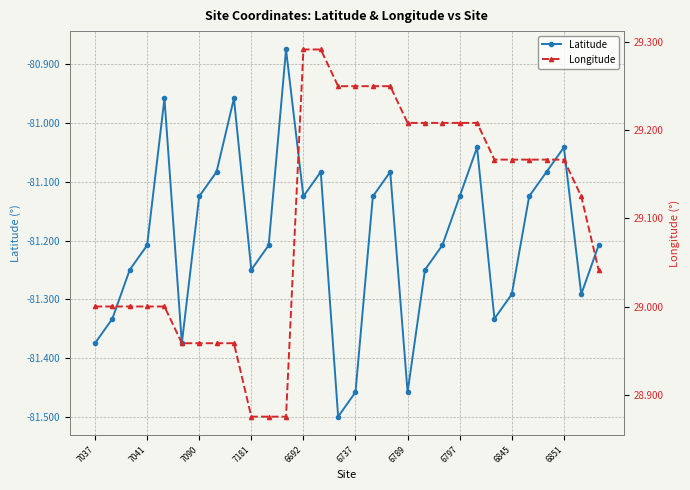

How many values in the Longitude series are below 29?

7